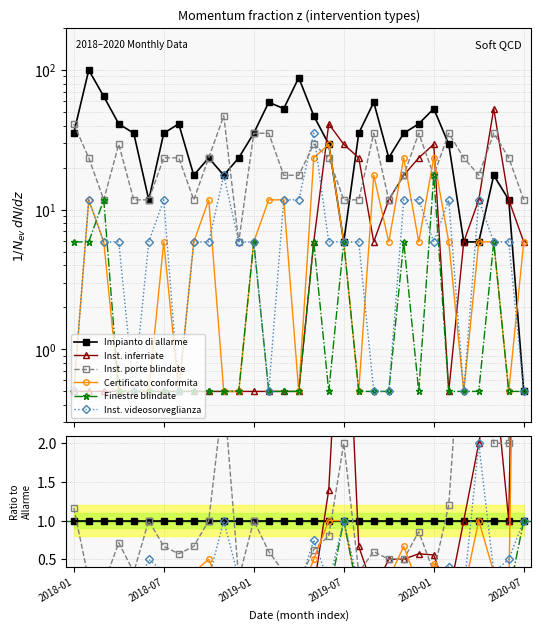

What is the label of the 7th point from the right?

2020-01